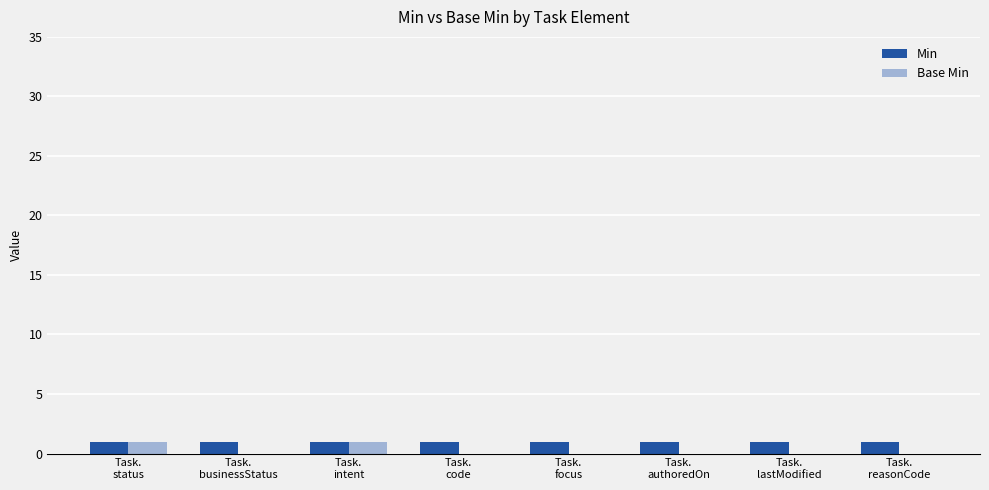

Reading left to right, what are all the values shown in this chart?

Min: 1	1	1	1	1	1	1	1
Base Min: 1	0	1	0	0	0	0	0